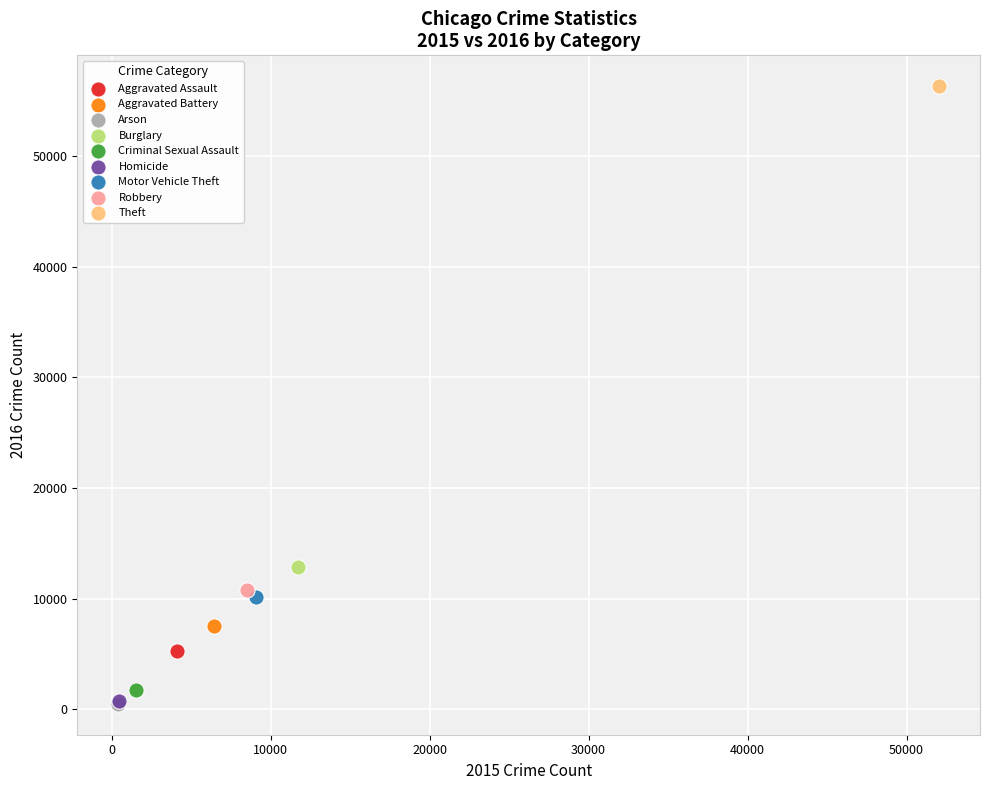

What are all the series names shown in the legend?

Aggravated Assault, Aggravated Battery, Arson, Burglary, Criminal Sexual Assault, Homicide, Motor Vehicle Theft, Robbery, Theft